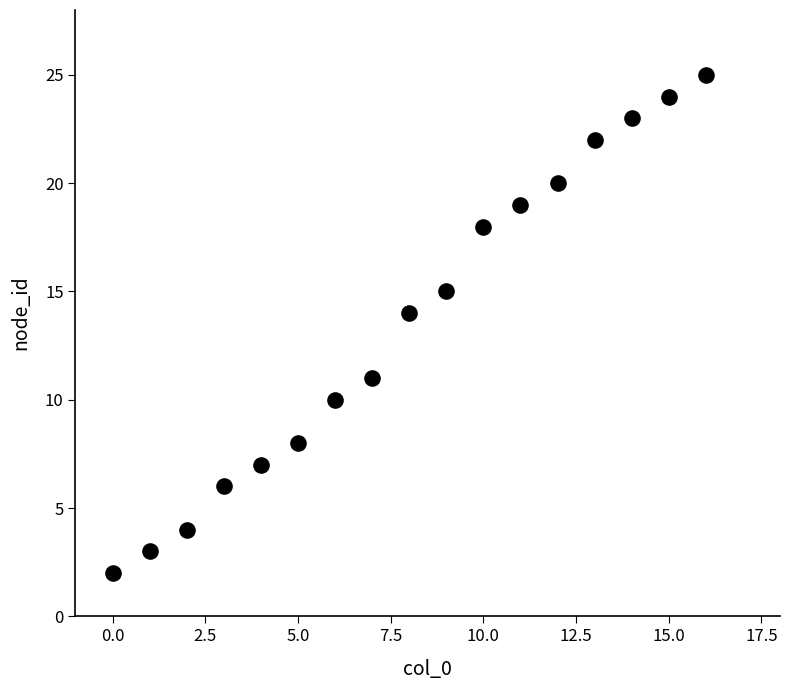

What is the range of Y values (max minus min)?

23